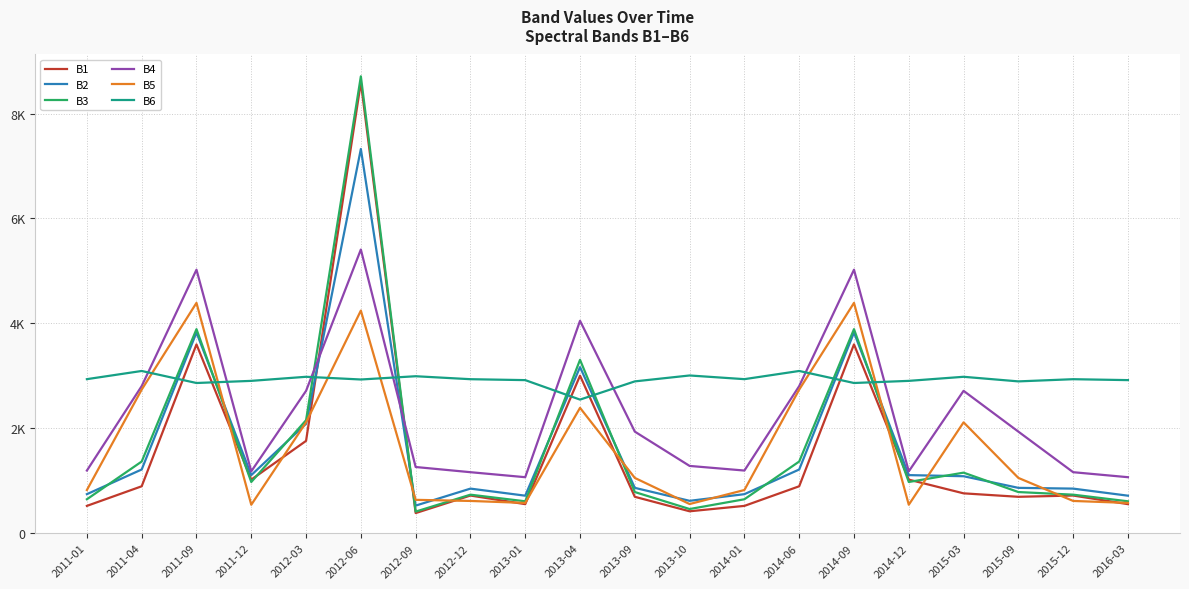

What are all the series names shown in the legend?

B1, B2, B3, B4, B5, B6